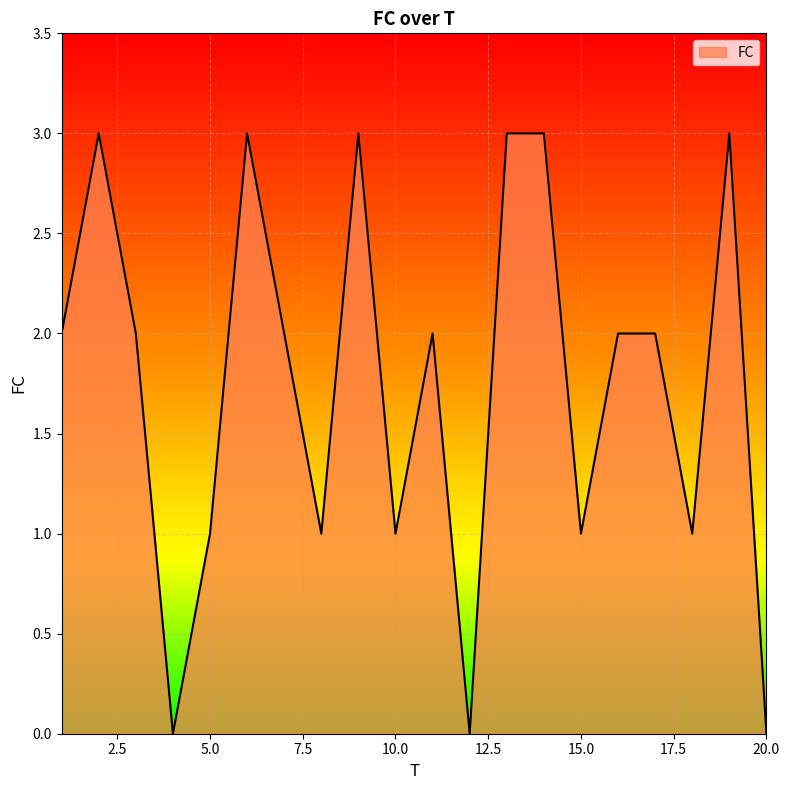

How many interior local valleys (lower than both neighbors) does the data have?

6